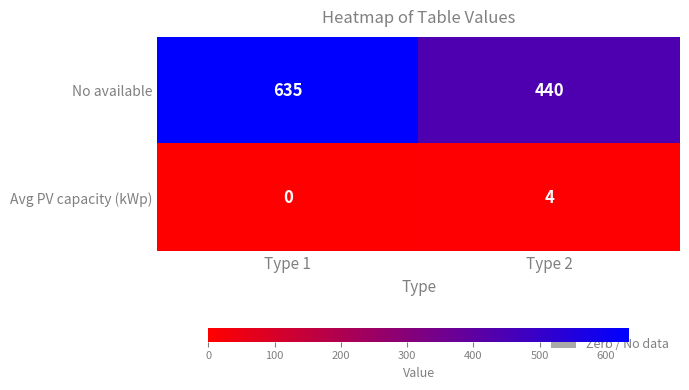

What is the average value of the No available series?

538